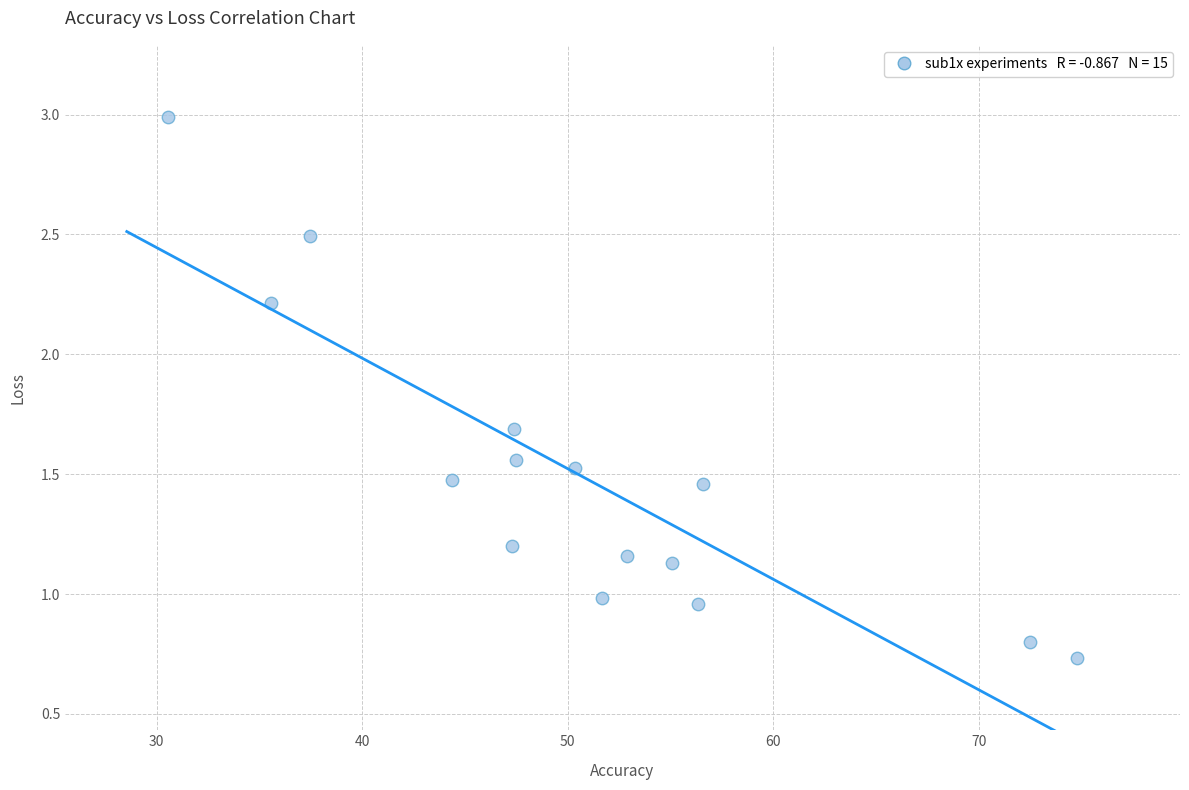

What is the range of X values (max minus min)?

44.2